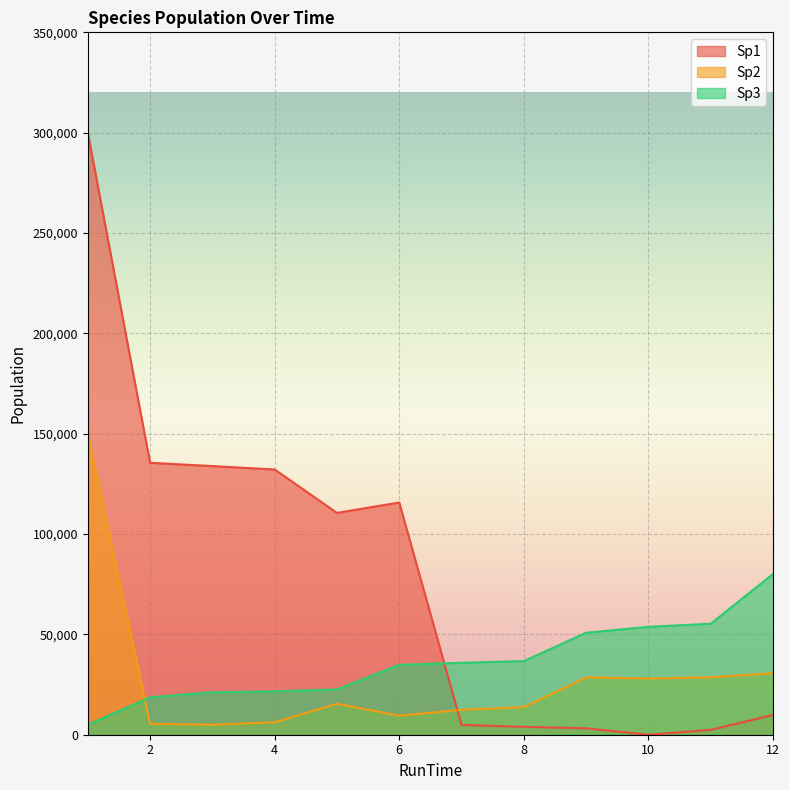

Which series has the widest spread of values?

Sp1